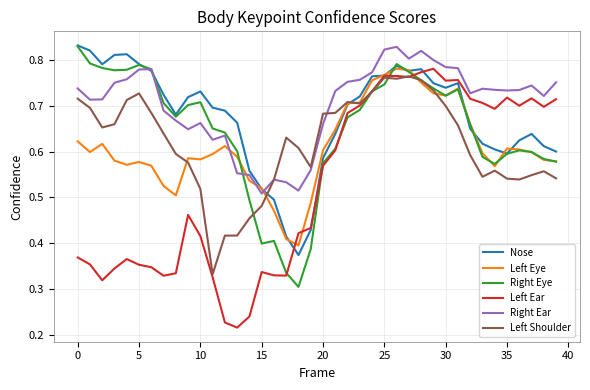

Is this an area chart (filled region under the line)?

No